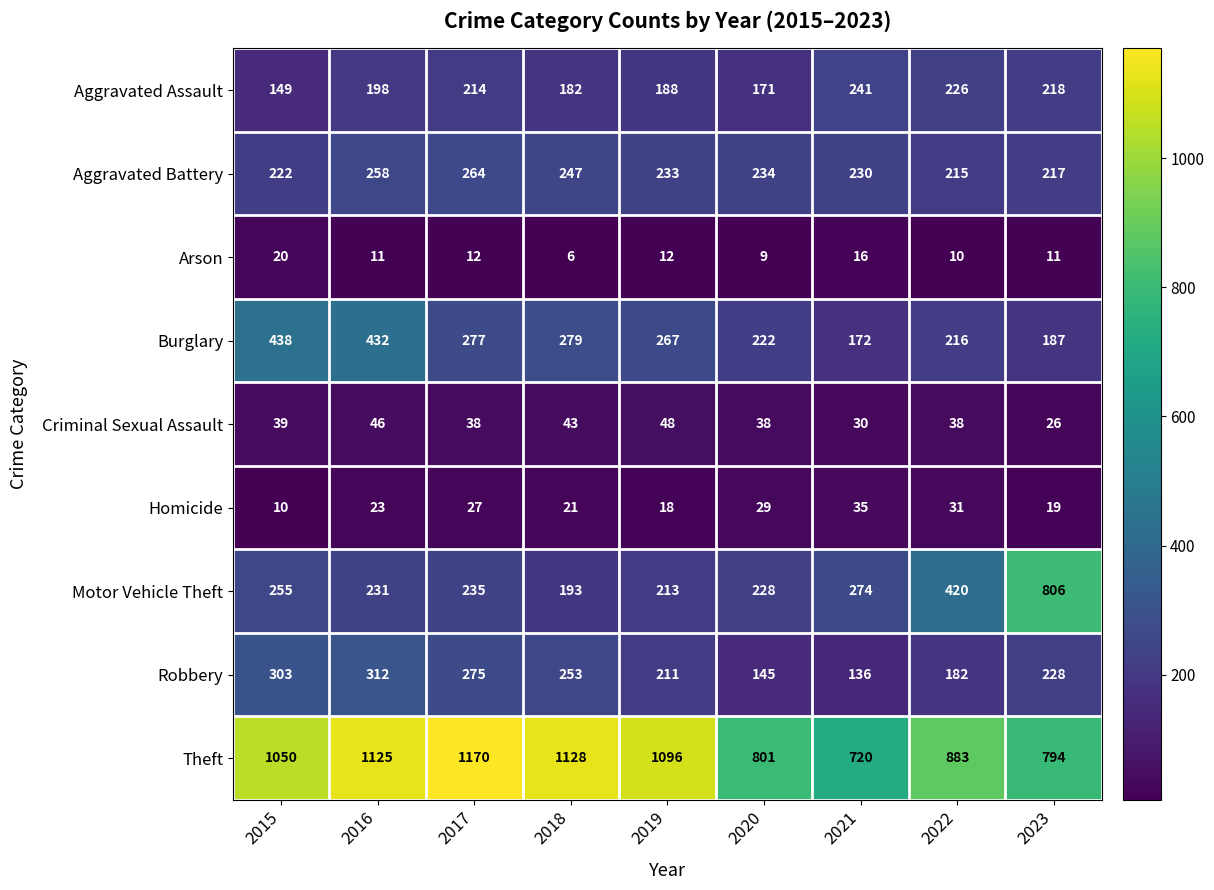

What is the total value across all series at 2016?

2636